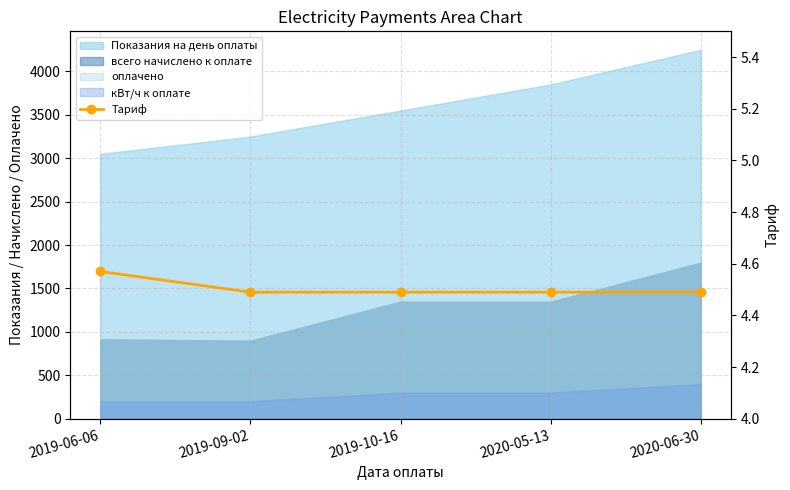

At which label is the value closest to 4?

2019-09-02